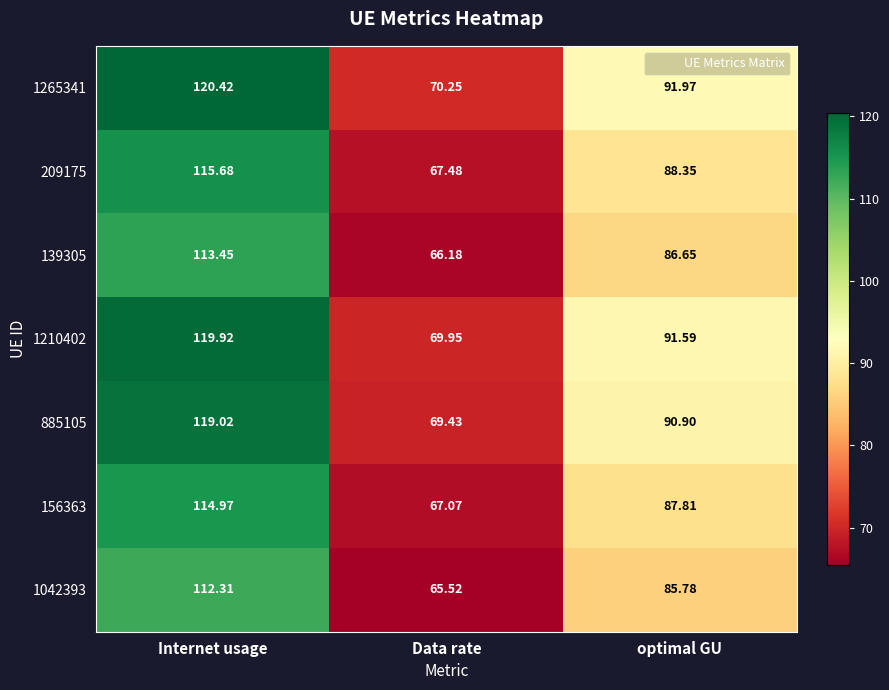

Which label corresponds to the largest value in the chart?

Internet usage